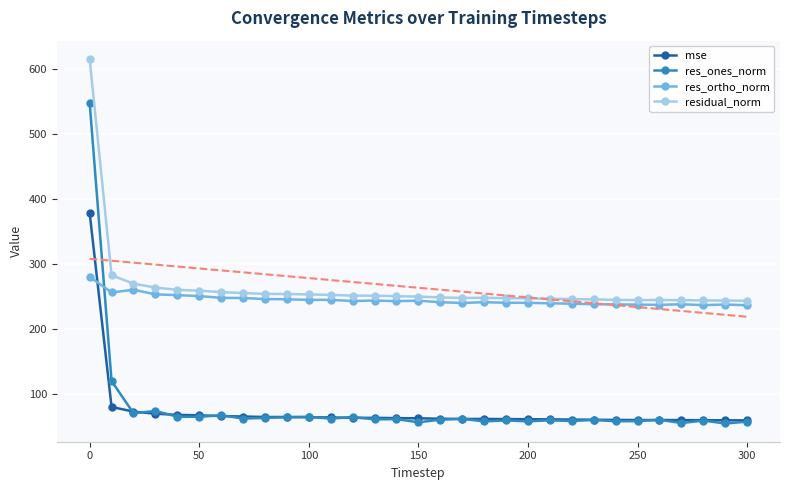

How many times do mse and res_ortho_norm cross each other?

1